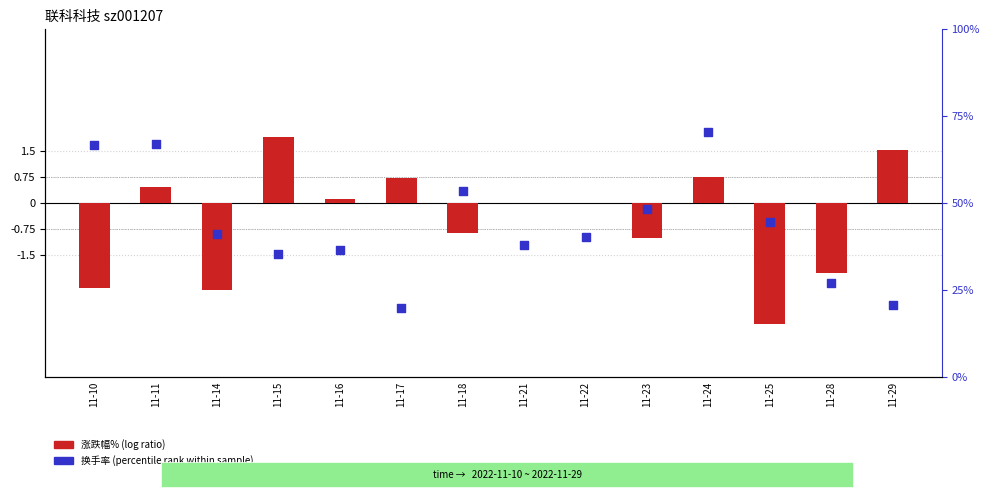

Which series has the largest Y range (max minus min)?

涨跌幅% (log ratio)